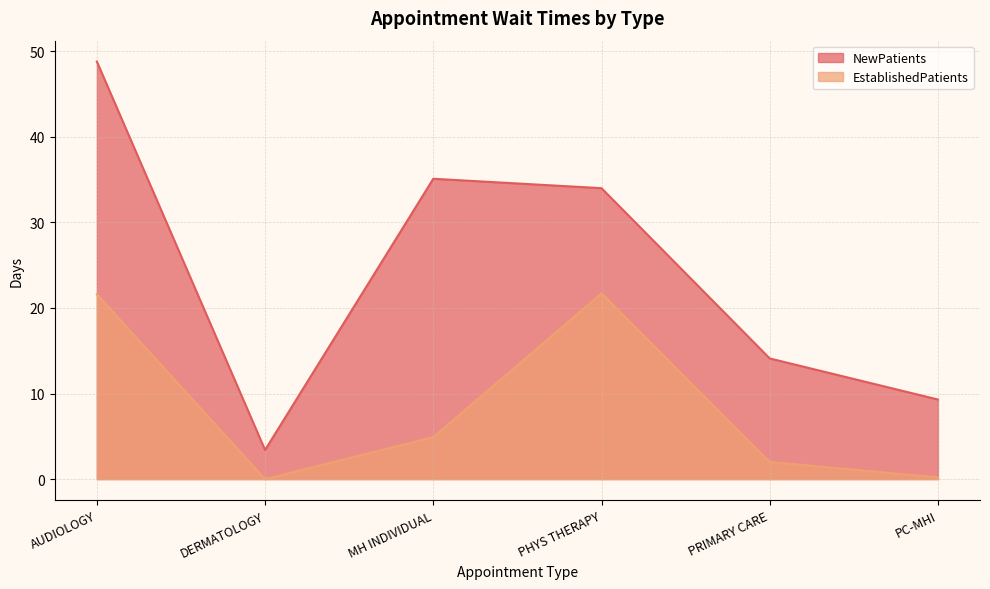

The value of EstablishedPatients at MH INDIVIDUAL is 4.9. True or false?

True